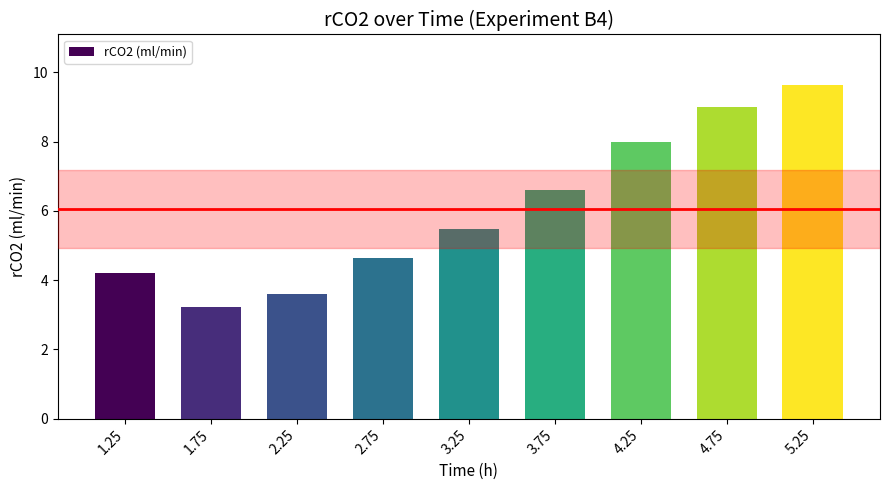

What is the difference between the maximum and minimum values?

6.4